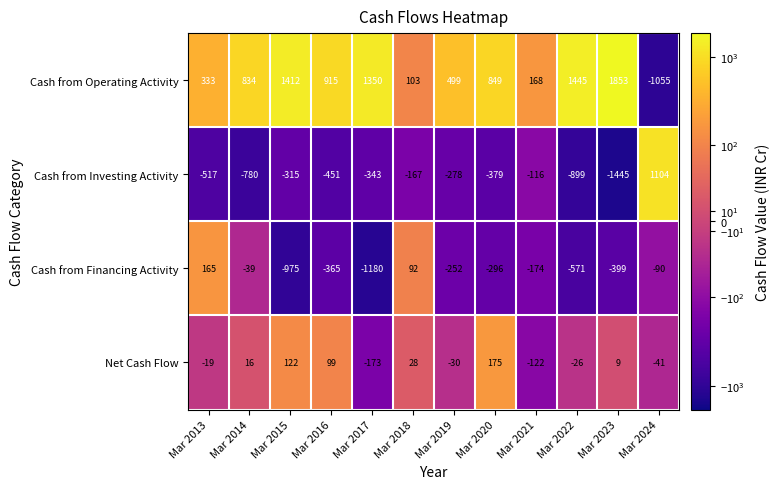

Where does the Cash from Investing Activity series first go above -343?

Mar 2015